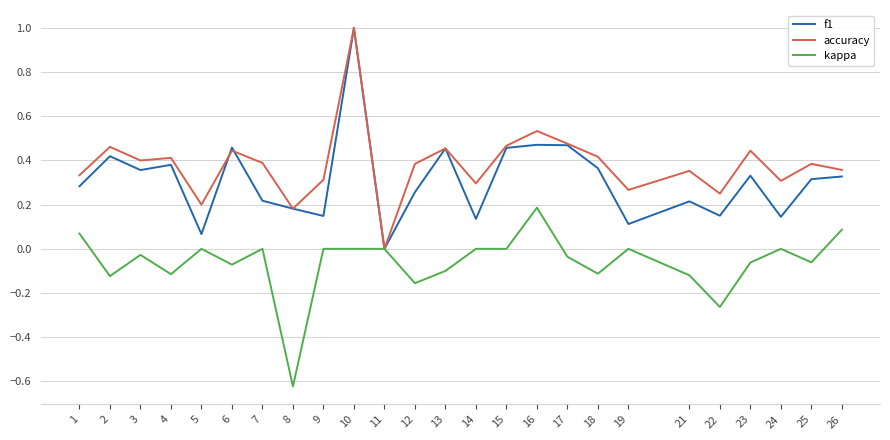

Where is f1 nearest to the value 0?

11